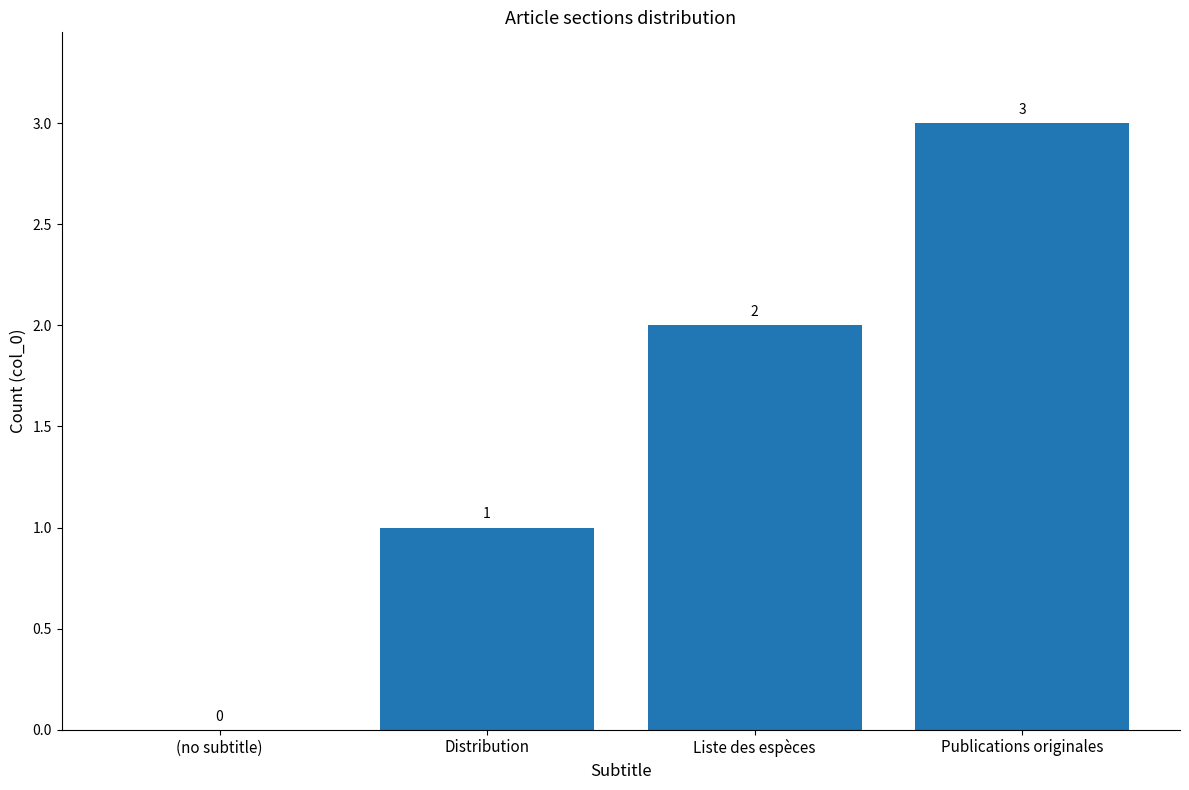

Count the values in the range 1 to 3.

3